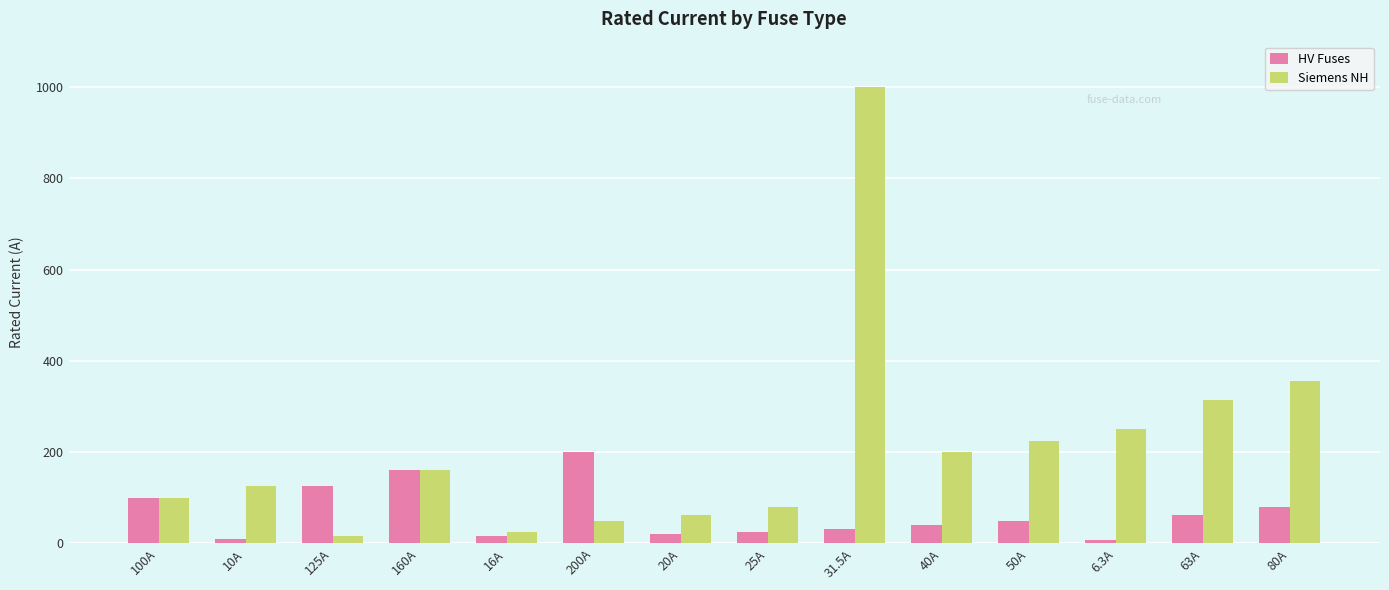

List the labels in order of Siemens NH value, largest first.

31.5A, 80A, 63A, 6.3A, 50A, 40A, 160A, 10A, 100A, 25A, 20A, 200A, 16A, 125A